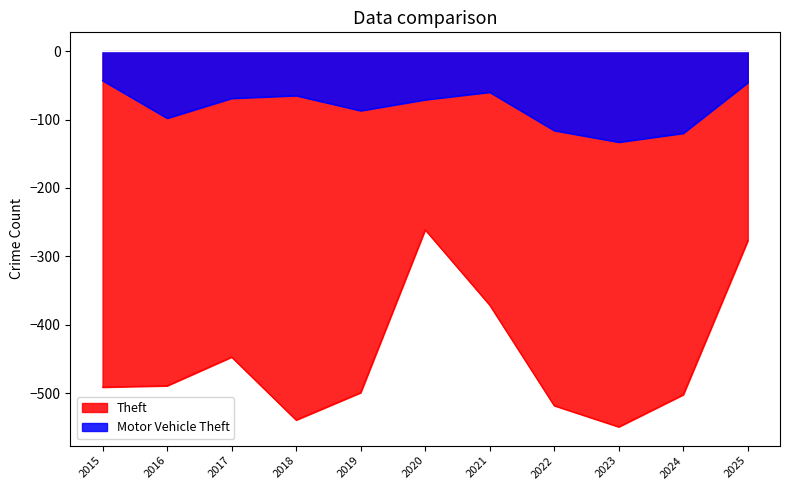

Rank the categories by Motor Vehicle Theft value from lowest to highest.

2023, 2024, 2022, 2016, 2019, 2020, 2017, 2018, 2021, 2025, 2015